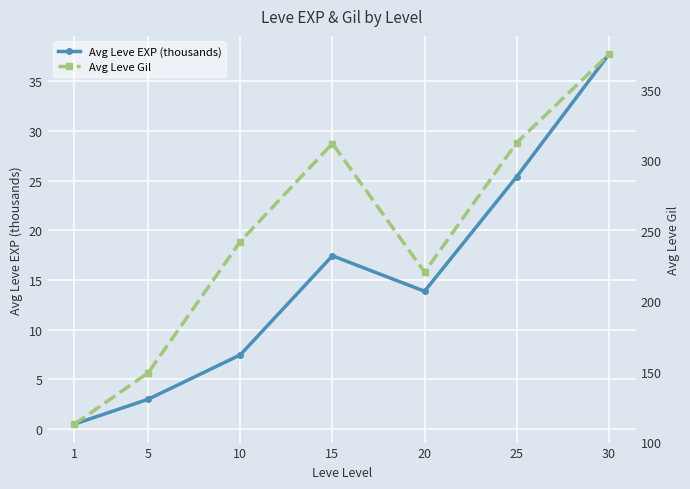

What is the difference between the highest and lowest values at 20?

207.0